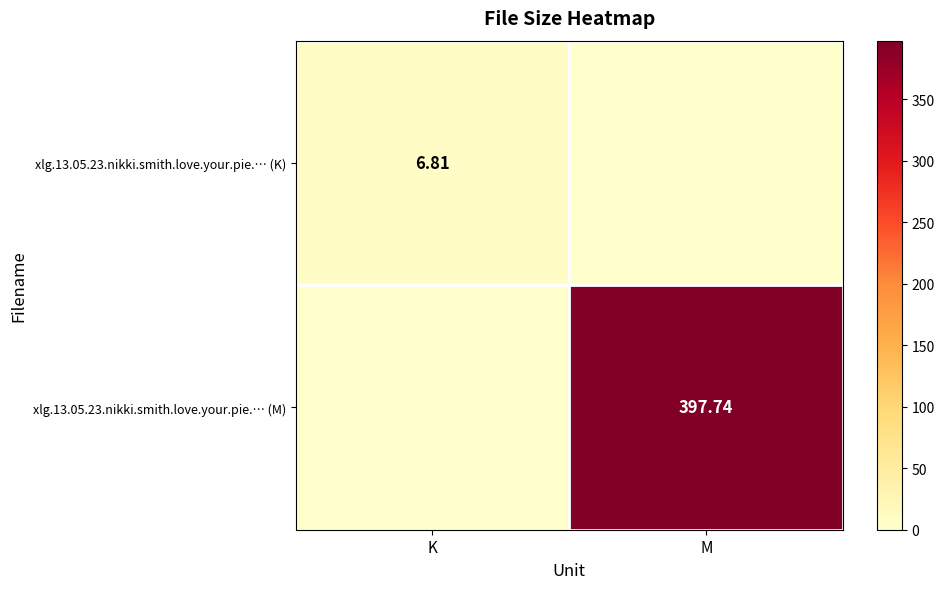

List the series in order of their overall mean, lowest first.

xlg.13.05.23.nikki.smith.love.your.pie.… (K), xlg.13.05.23.nikki.smith.love.your.pie.… (M)